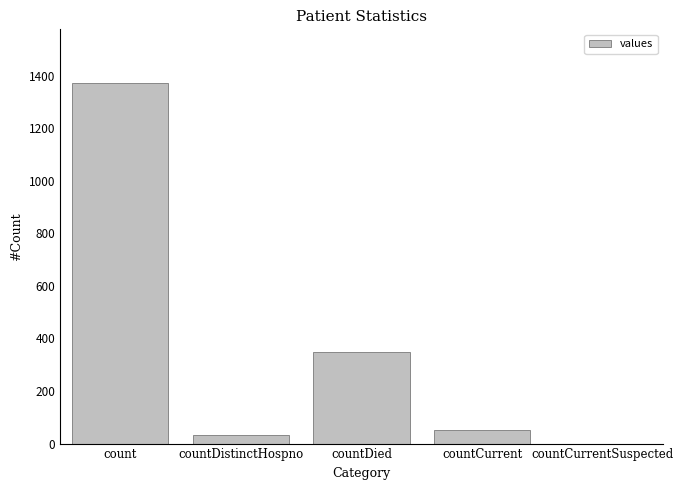

What is the sum of the values at countDied and count?

1720